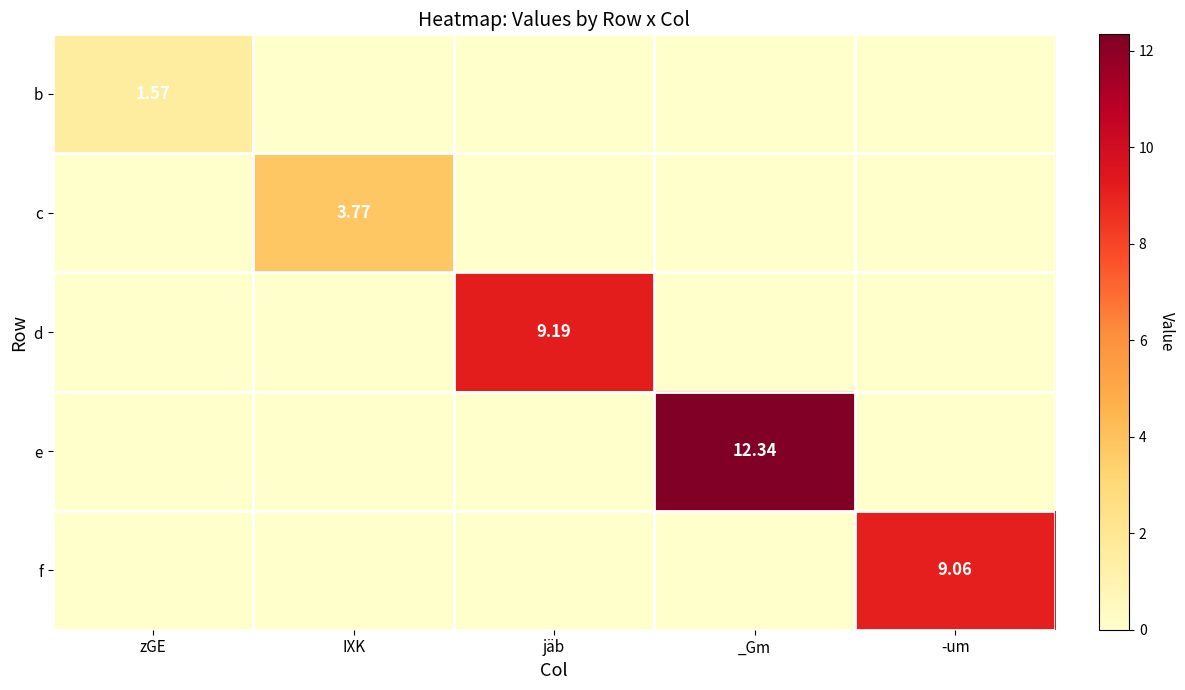

At how many categories does at least one series exceed 8?

3